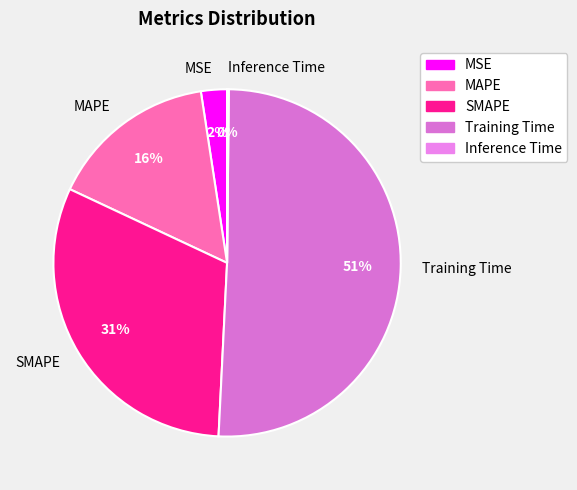

Does any single category account for the majority?

Yes